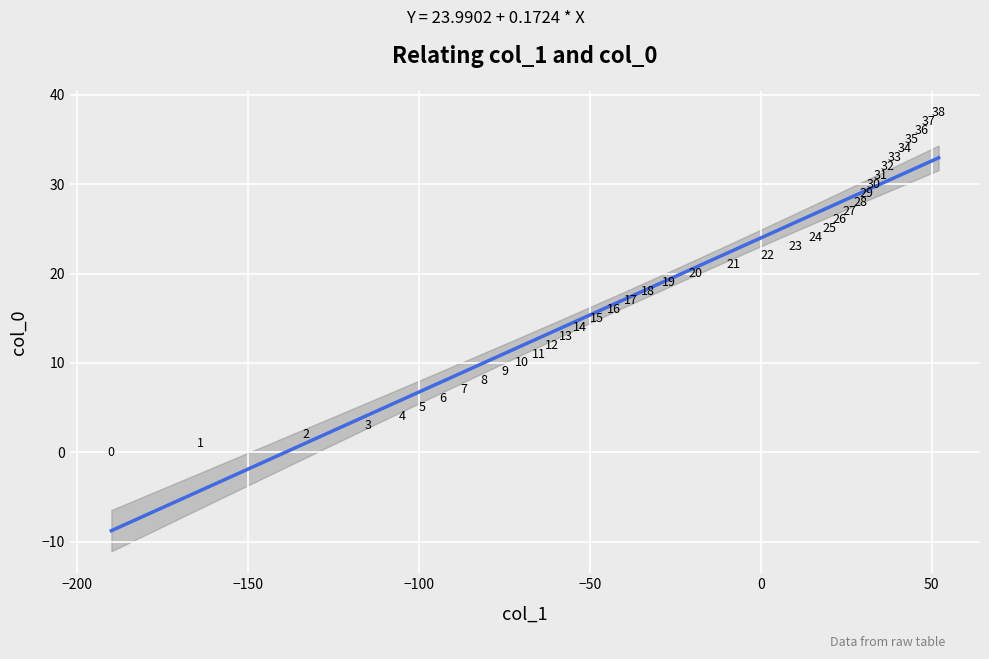

What is the range of X values (max minus min)?

242